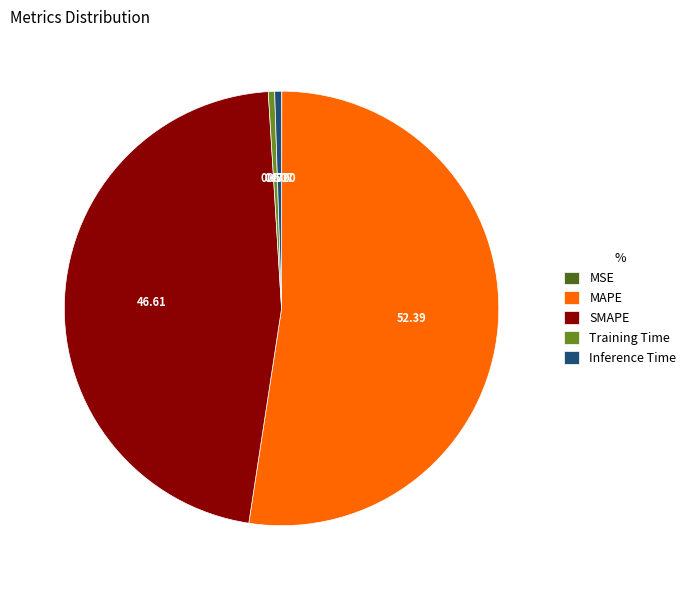

Which slice represents more than half of the pie?

MAPE